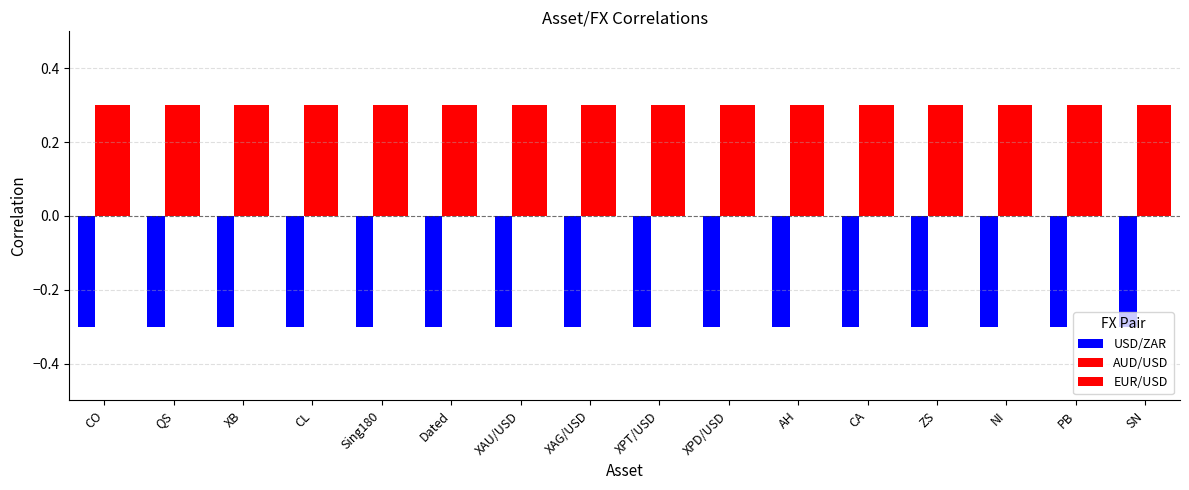

Count the number of data series in this chart.

3